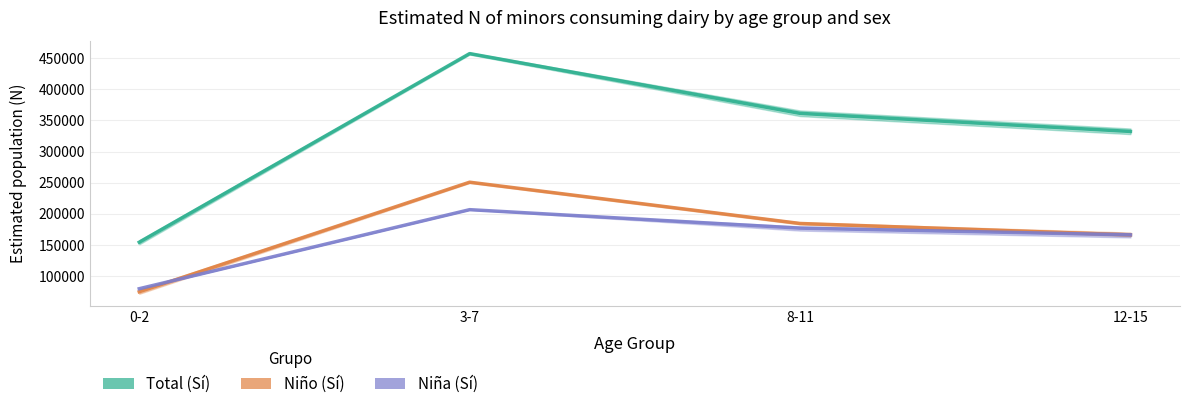

True or false: Niño (Sí) and Total (Sí) intersect in this chart.

False